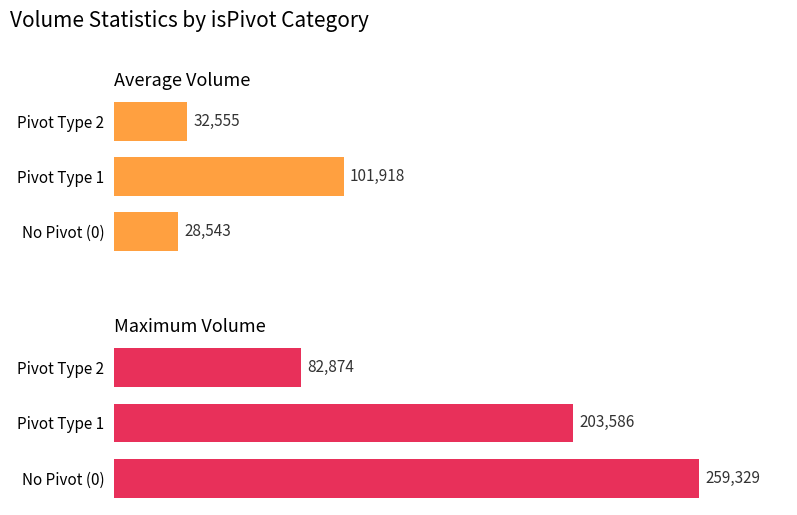

How many groups of bars are there?

3